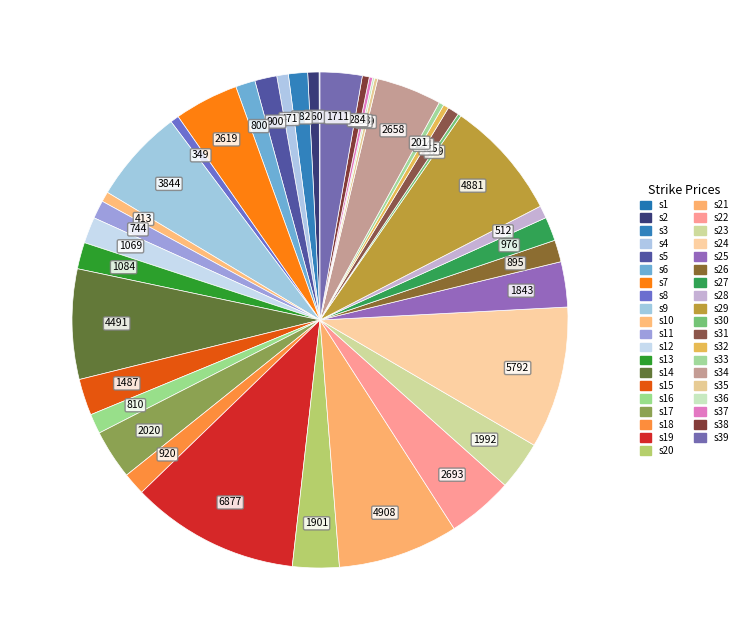

To the nearest percent, what is the average slice percentage?

3%